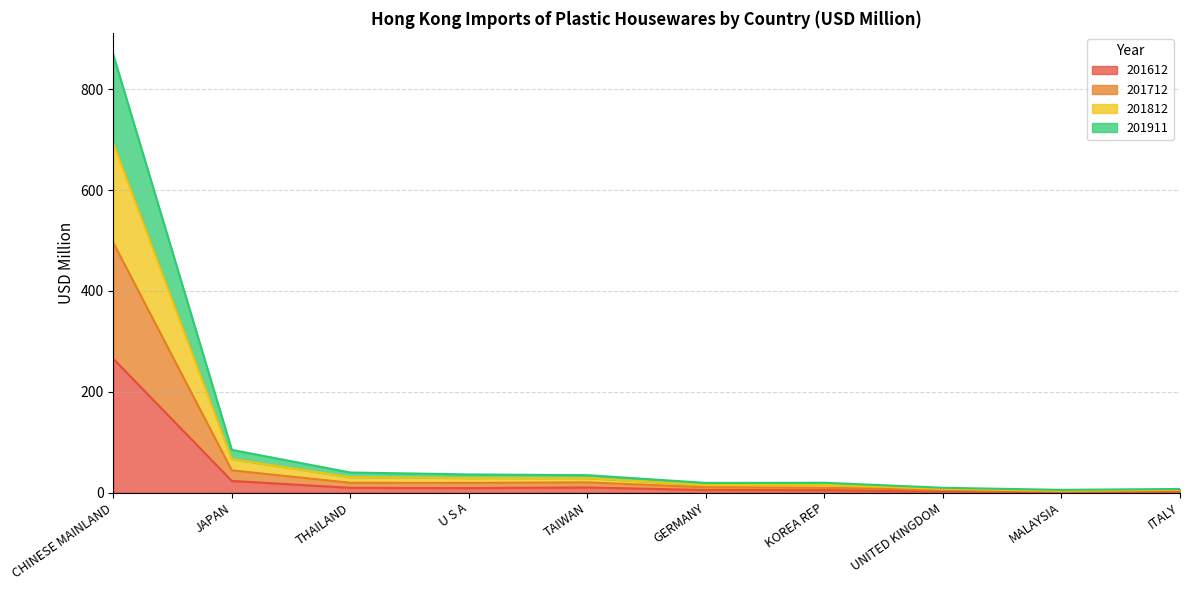

At which category is the sum across all series the highest?

CHINESE MAINLAND